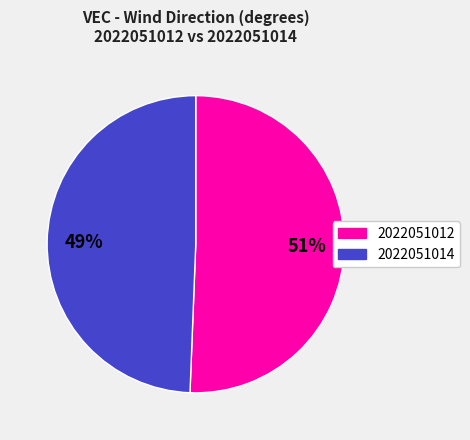

Count the number of slices in the pie.

2